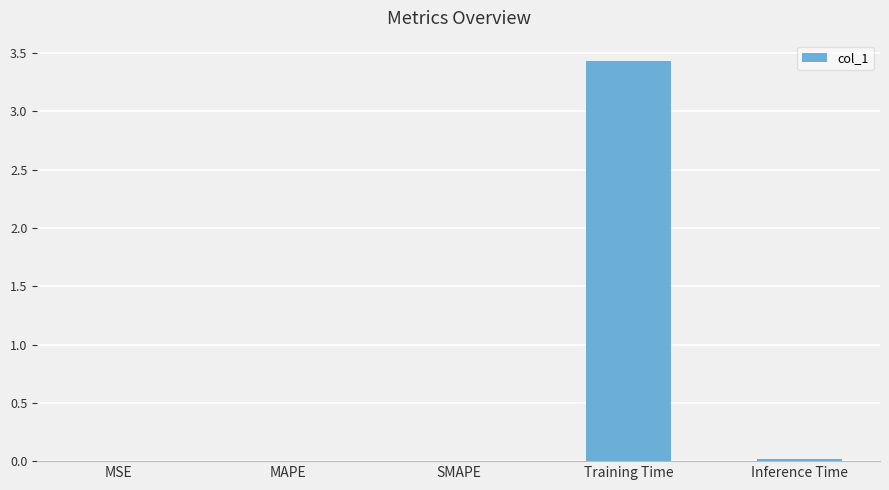

What is the maximum value shown in the chart?

3.4